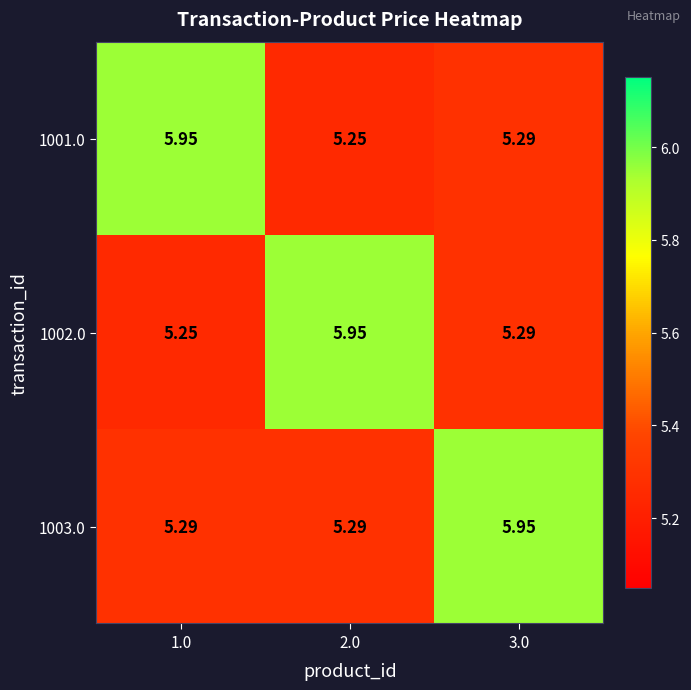

Which series has the largest total across all categories?

1003.0